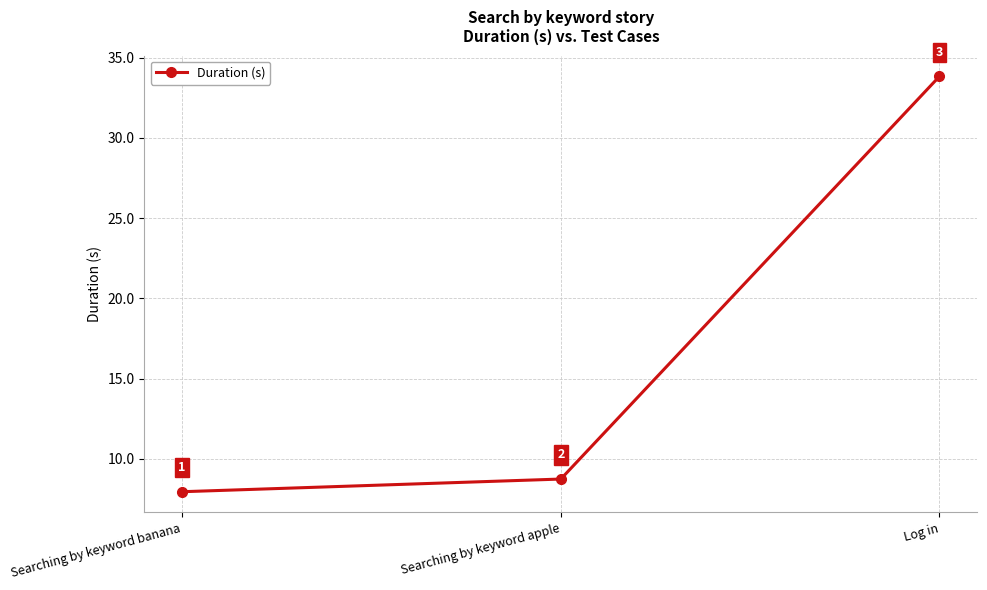

Which label corresponds to the largest value in the chart?

Log in